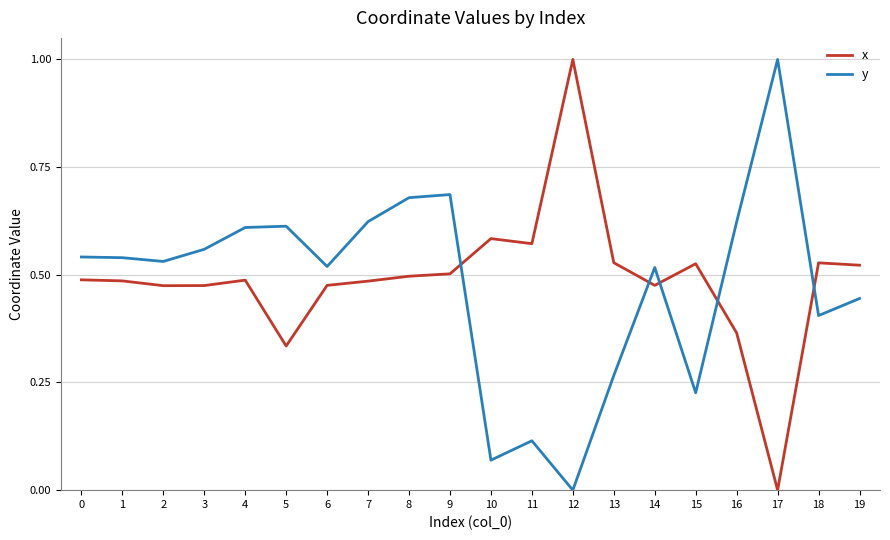

Rank the series at 16 from lowest to highest value.

x, y